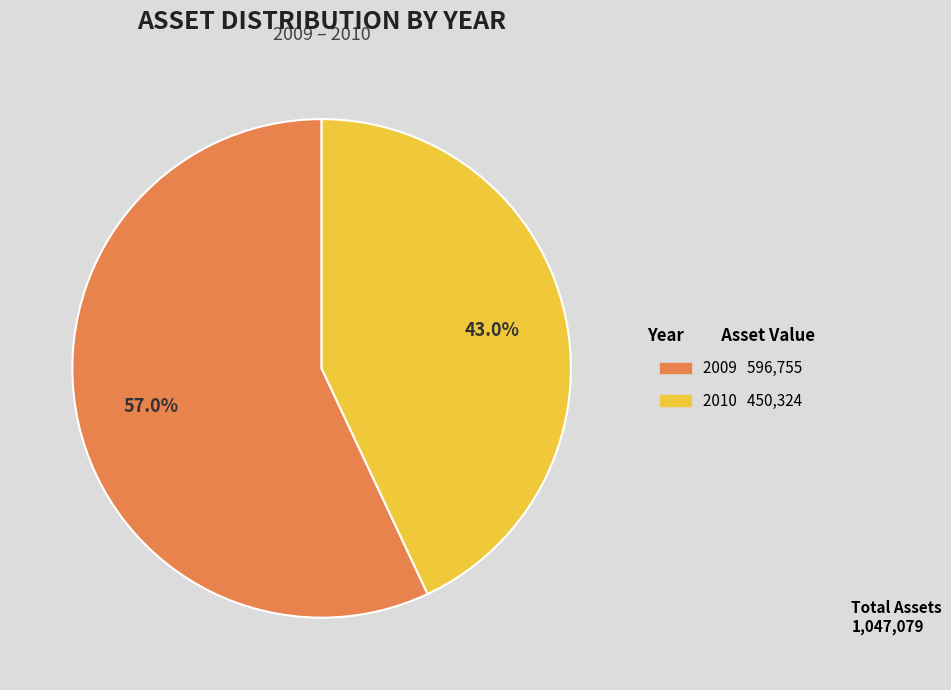

To the nearest percent, what is the average slice percentage?

50%